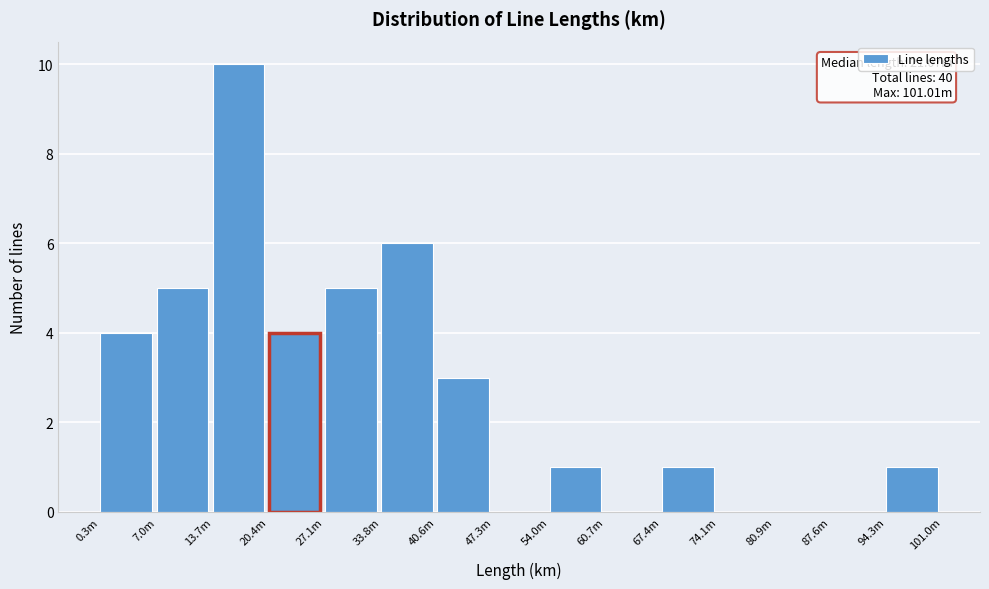

Reading left to right, transcribe all the data shown in this chart.

0.3m=4	7.0m=5	13.7m=10	20.4m=4	27.1m=5	33.8m=6	40.6m=3	47.3m=0	54.0m=1	60.7m=0	67.4m=1	74.1m=0	80.9m=0	87.6m=0	94.3m=1